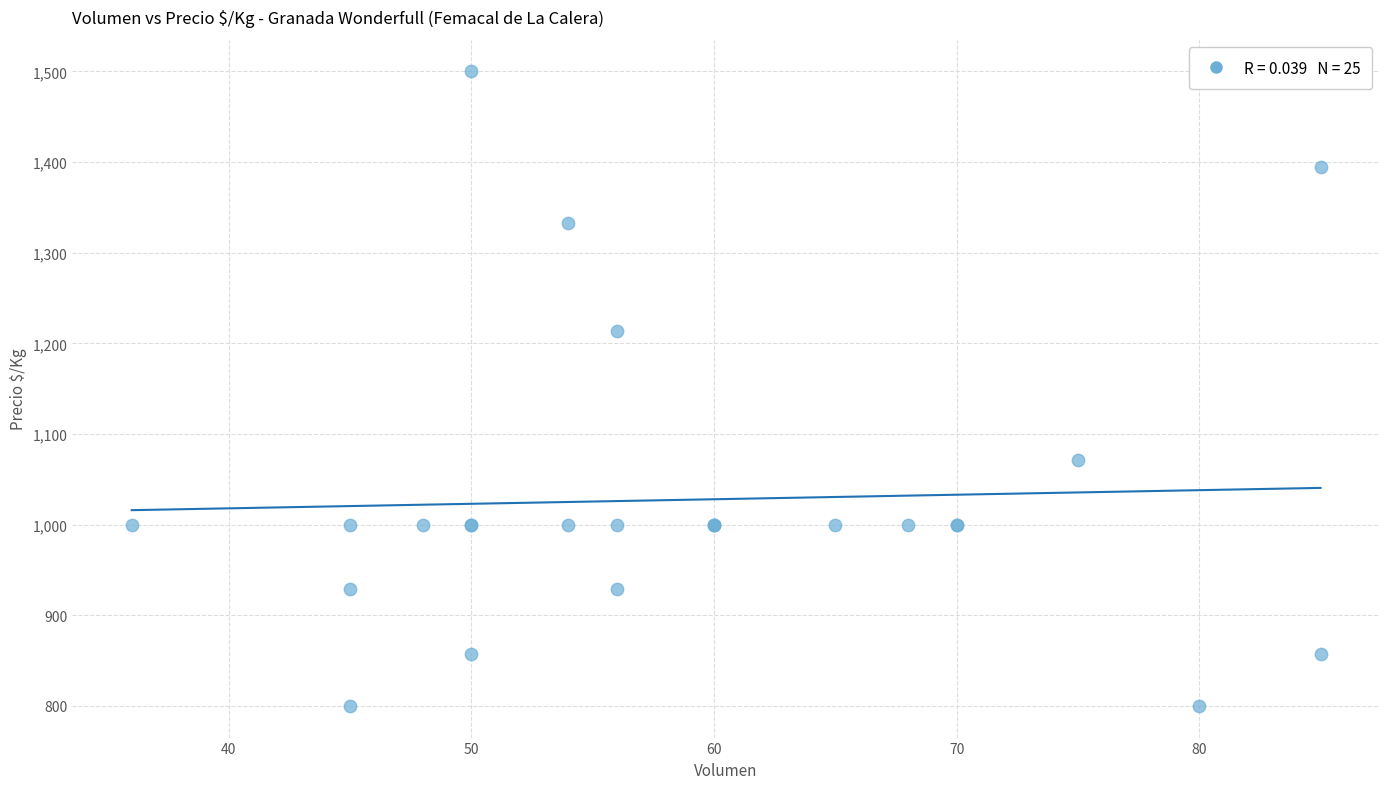

What Y value in the scatter plot is closest to 1150?

1214